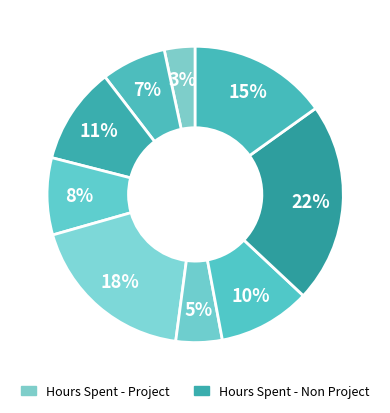

Count the number of slices in the pie.

9